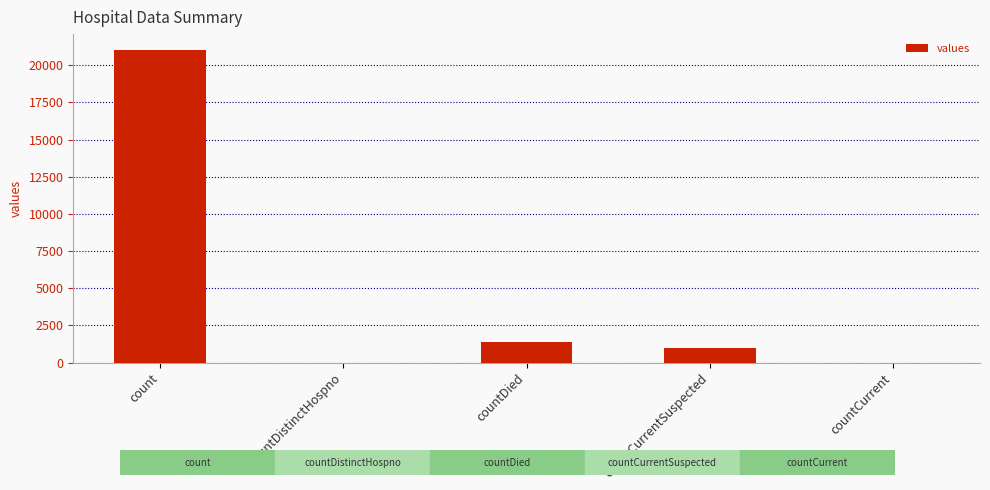

Where is the data nearest to the value 10525?

countDied